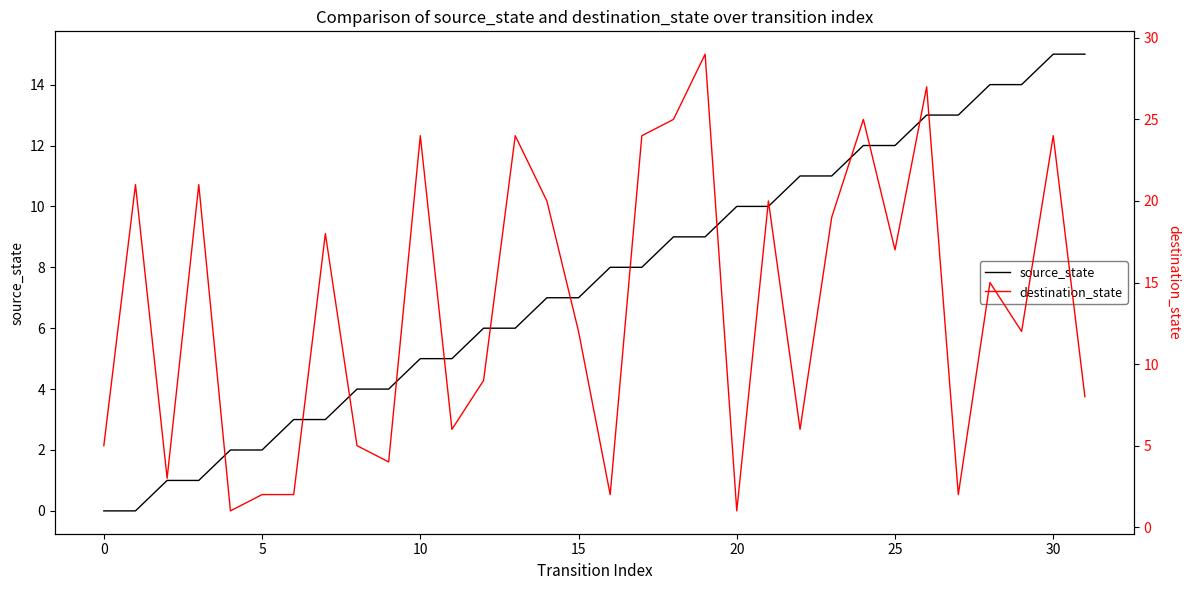

The value of source_state at 25 is 12. True or false?

True